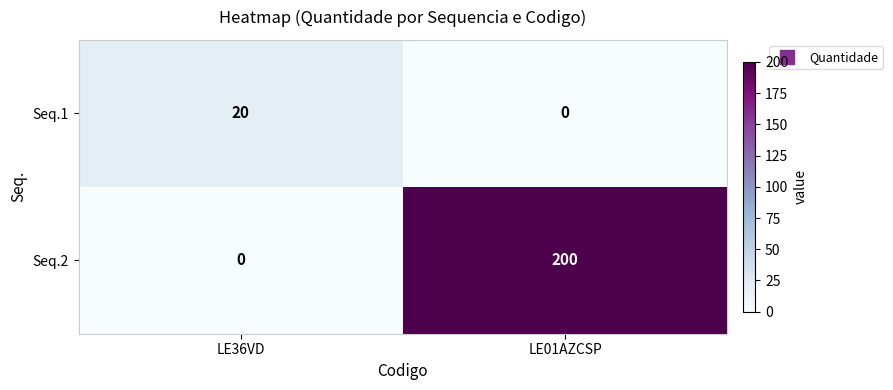

Between LE36VD and LE01AZCSP, which series saw the biggest shift?

Seq.2